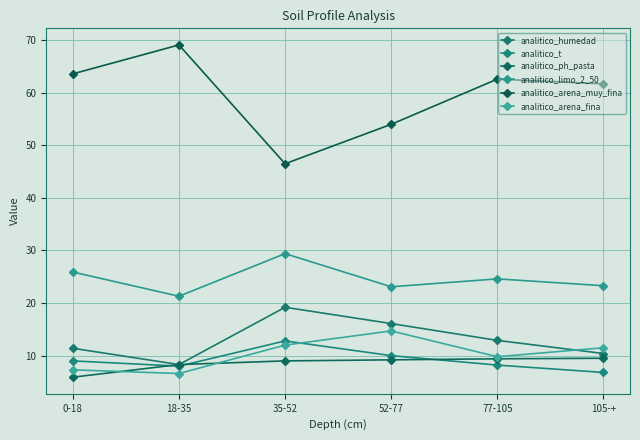

Is it true that analitico_arena_fina equals 15.8 at 35-52?

False